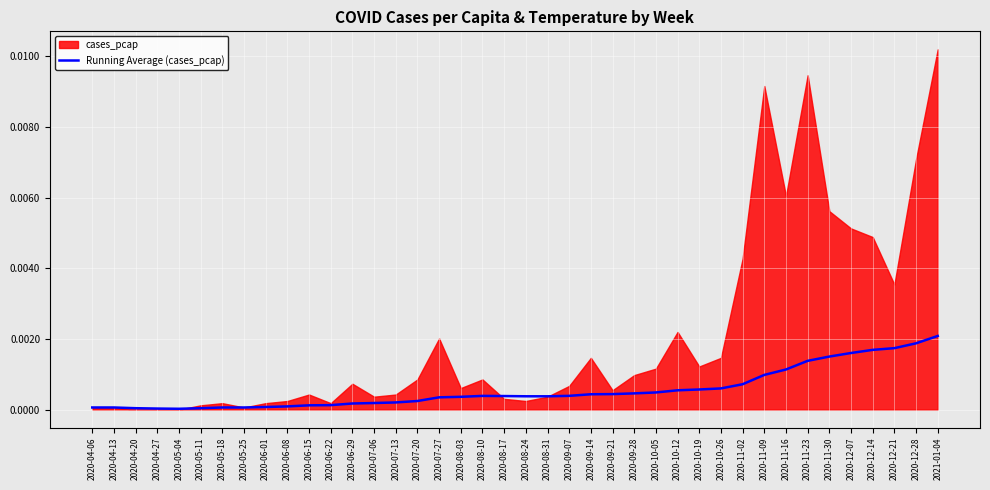

The value at 2020-10-05 is 0.0. True or false?

True